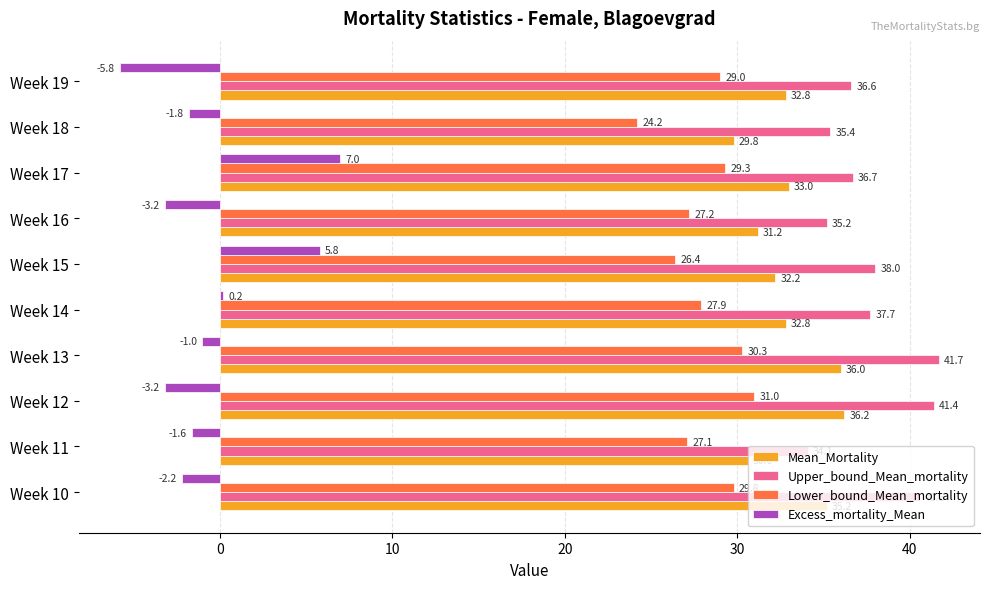

At which category does the chart reach its peak across all series?

Week 13